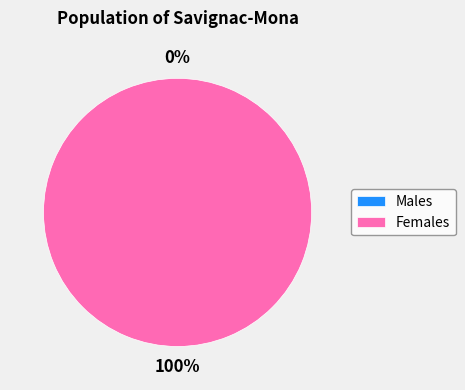

Is it true that 0 is 1% of the pie?

False